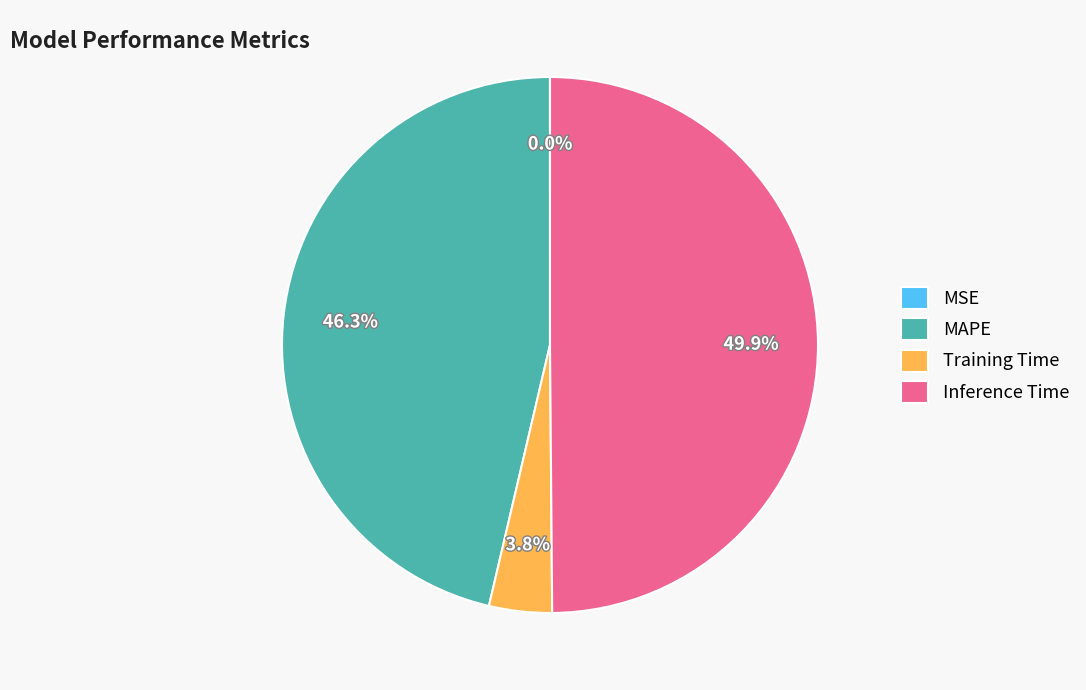

What percentage is the Training Time slice, to the nearest percent?

4%